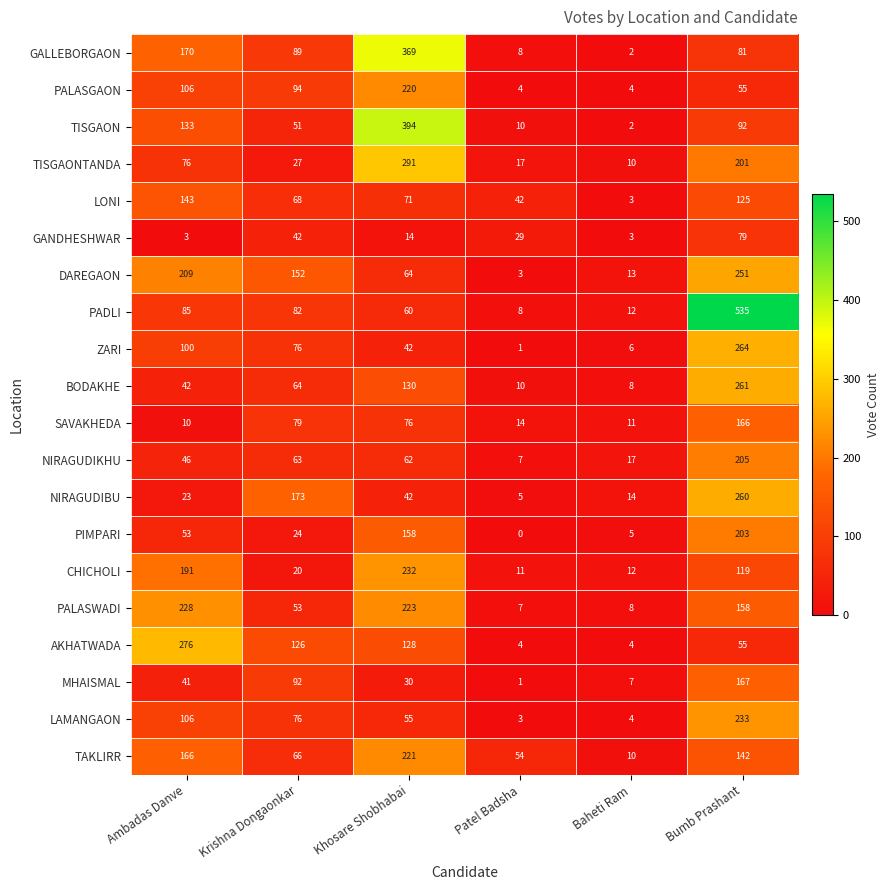

What is the difference between the ZARI values at Bumb Prashant and Krishna Dongaonkar?

188